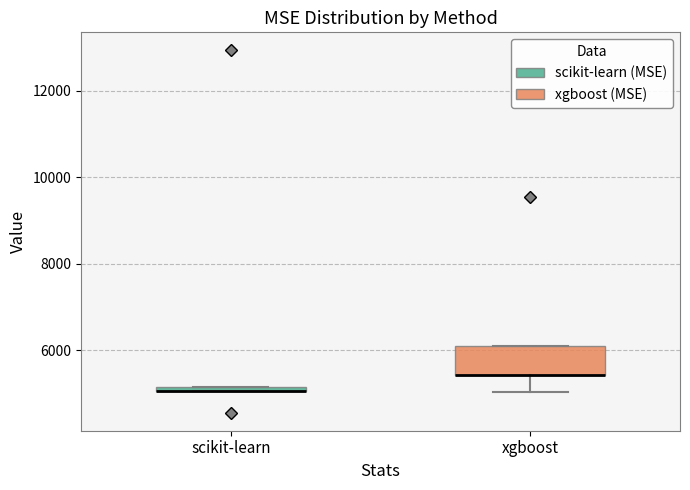

Which box is the tallest, from its lower edge to its upper edge?

xgboost